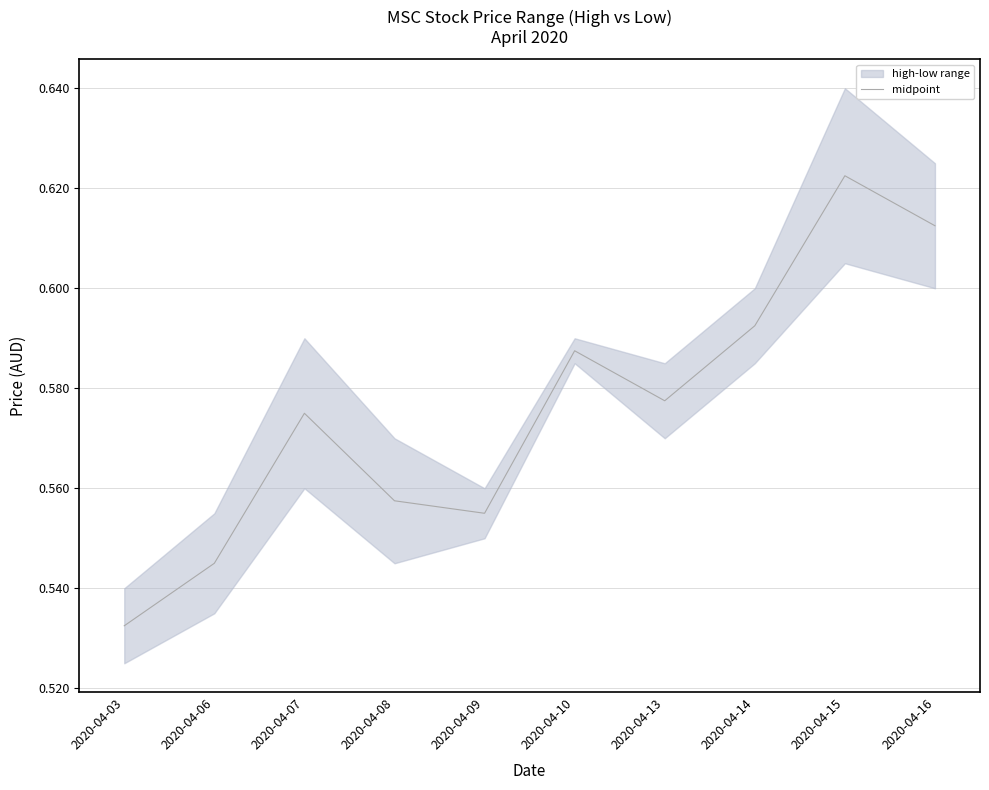

Between 2020-04-13 and 2020-04-03, which is larger?

2020-04-13